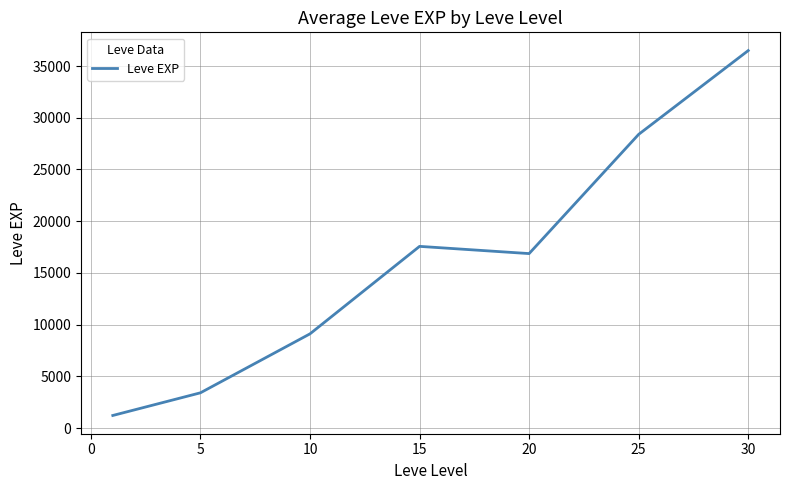

What is the maximum value shown in the chart?

36492.5